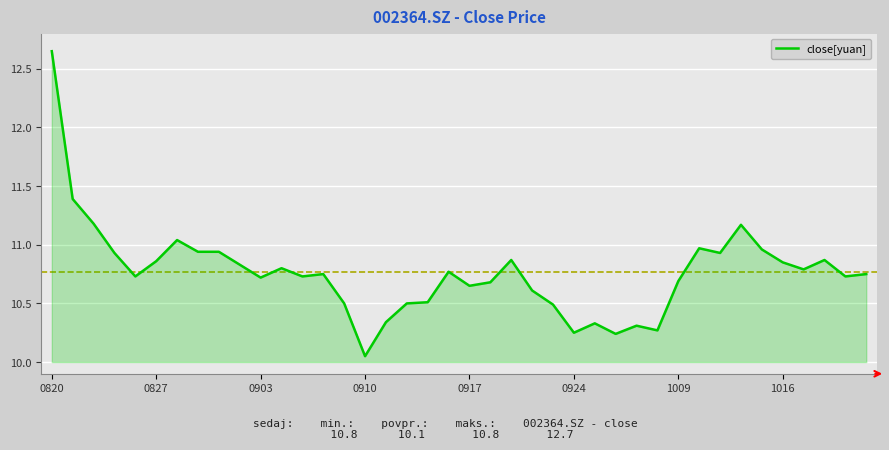

What is the label of the 34th point from the left?

33